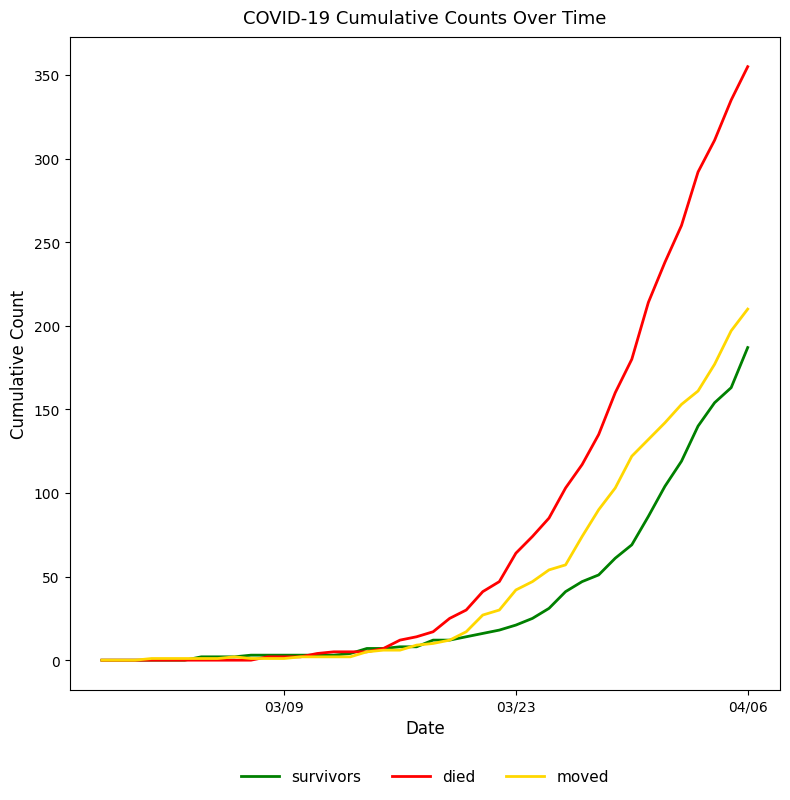

Which series has the largest range (max minus min)?

died